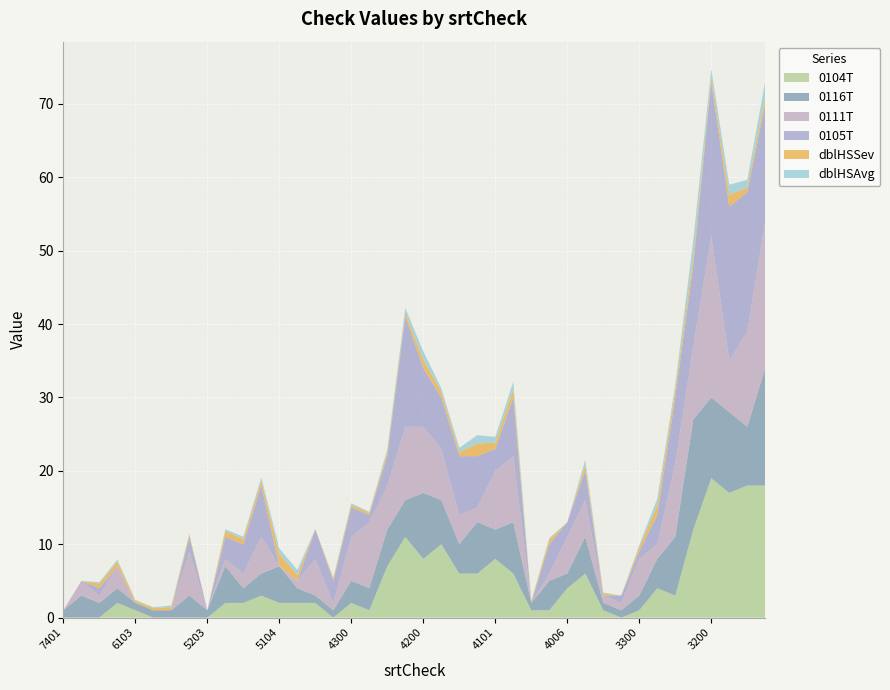

Reading left to right, what are all the values shown in this chart?

dblHSSev: 7401=0.0	6300=0.0	6202=0.6	6200=0.6	6103=0.3	5400=0.3	5301=0.4	5300=0.3	5203=0.0	5202=0.8	5201=0.7	5200=0.7	5104=1.7	5102=0.8	5101=0.1	4302=0.3	4300=0.4	4203=0.3	4202=0.5	4201=0.5	4200=1.2	4104=0.8	4103=0.6	4102=1.7	4101=0.9	4100=1.2	4009=0.2	4007=0.6	4006=0.0	4005=0.8	3302=0.3	3301=0.0	3300=0.6	3203=1.3	3202=1.1	3201=1.1	3200=0.7	3104=1.6	3103=0.6	3102=1.0
dblHSAvg: 7401=0.0	6300=0.0	6202=0.2	6200=0.3	6103=0.1	5400=0.1	5301=0.2	5300=0.1	5203=0.0	5202=0.2	5201=0.3	5200=0.4	5104=0.8	5102=0.7	5101=0.0	4302=0.1	4300=0.2	4203=0.1	4202=0.4	4201=0.7	4200=1.1	4104=0.5	4103=0.6	4102=1.1	4101=0.8	4100=0.9	4009=0.1	4007=0.2	4006=0.0	4005=0.7	3302=0.1	3301=0.0	3300=0.2	3203=0.9	3202=0.7	3201=2.4	3200=1.1	3104=1.4	3103=1.1	3102=2.1
0104T: 7401=0.0	6300=0.0	6202=0.0	6200=2.0	6103=1.0	5400=0.0	5301=0.0	5300=0.0	5203=0.0	5202=2.0	5201=2.0	5200=3.0	5104=2.0	5102=2.0	5101=2.0	4302=0.0	4300=2.0	4203=1.0	4202=7.0	4201=11.0	4200=8.0	4104=10.0	4103=6.0	4102=6.0	4101=8.0	4100=6.0	4009=1.0	4007=1.0	4006=4.0	4005=6.0	3302=1.0	3301=0.0	3300=1.0	3203=4.0	3202=3.0	3201=12.0	3200=19.0	3104=17.0	3103=18.0	3102=18.0
0116T: 7401=1.0	6300=3.0	6202=2.0	6200=2.0	6103=1.0	5400=1.0	5301=1.0	5300=3.0	5203=1.0	5202=5.0	5201=2.0	5200=3.0	5104=5.0	5102=2.0	5101=1.0	4302=1.0	4300=3.0	4203=3.0	4202=5.0	4201=5.0	4200=9.0	4104=6.0	4103=4.0	4102=7.0	4101=4.0	4100=7.0	4009=1.0	4007=4.0	4006=2.0	4005=5.0	3302=1.0	3301=1.0	3300=2.0	3203=4.0	3202=8.0	3201=15.0	3200=11.0	3104=11.0	3103=8.0	3102=16.0
0111T: 7401=0.0	6300=2.0	6202=1.0	6200=3.0	6103=0.0	5400=0.0	5301=0.0	5300=6.0	5203=0.0	5202=1.0	5201=2.0	5200=5.0	5104=0.0	5102=1.0	5101=5.0	4302=1.0	4300=6.0	4203=9.0	4202=6.0	4201=10.0	4200=9.0	4104=7.0	4103=4.0	4102=2.0	4101=8.0	4100=9.0	4009=0.0	4007=1.0	4006=5.0	4005=5.0	3302=1.0	3301=1.0	3300=5.0	3203=2.0	3202=10.0	3201=10.0	3200=22.0	3104=7.0	3103=13.0	3102=20.0
0105T: 7401=0.0	6300=0.0	6202=1.0	6200=0.0	6103=0.0	5400=0.0	5301=0.0	5300=2.0	5203=0.0	5202=3.0	5201=4.0	5200=7.0	5104=0.0	5102=0.0	5101=4.0	4302=3.0	4300=4.0	4203=1.0	4202=4.0	4201=15.0	4200=8.0	4104=7.0	4103=8.0	4102=7.0	4101=3.0	4100=8.0	4009=0.0	4007=4.0	4006=2.0	4005=4.0	3302=0.0	3301=1.0	3300=1.0	3203=4.0	3202=9.0	3201=11.0	3200=21.0	3104=21.0	3103=19.0	3102=16.0